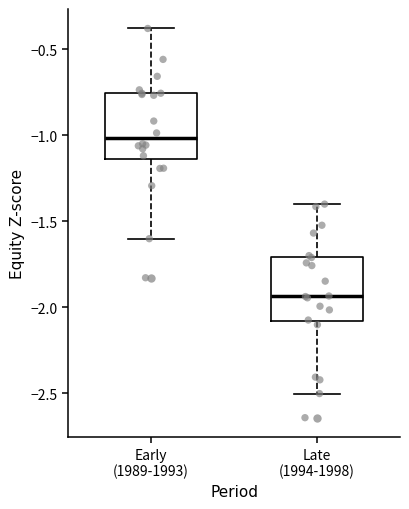

Reading left to right, read every box against the y-axis: the position of its median line, the range the box covers, and the ends of its whiskers. The values are not printed on the chart, so give them approximately, as read against the axis.

Early (1989-1993): median -1.00, box -1.15 to -0.75, whiskers -1.60 to -0.40
Late (1994-1998): median -1.95, box -2.10 to -1.70, whiskers -2.50 to -1.40